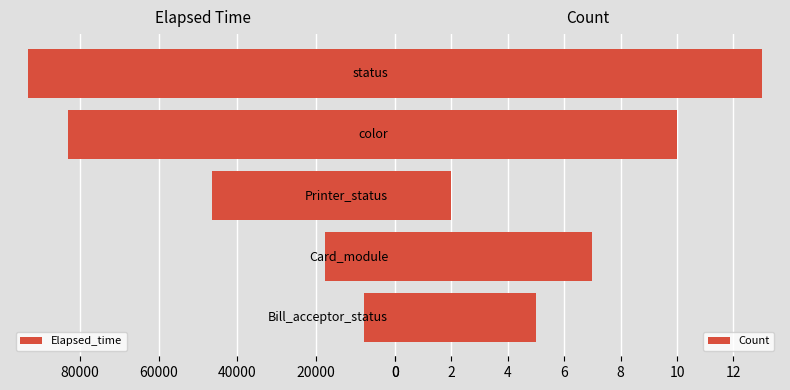

What is the average value of the Elapsed_time series?

49641